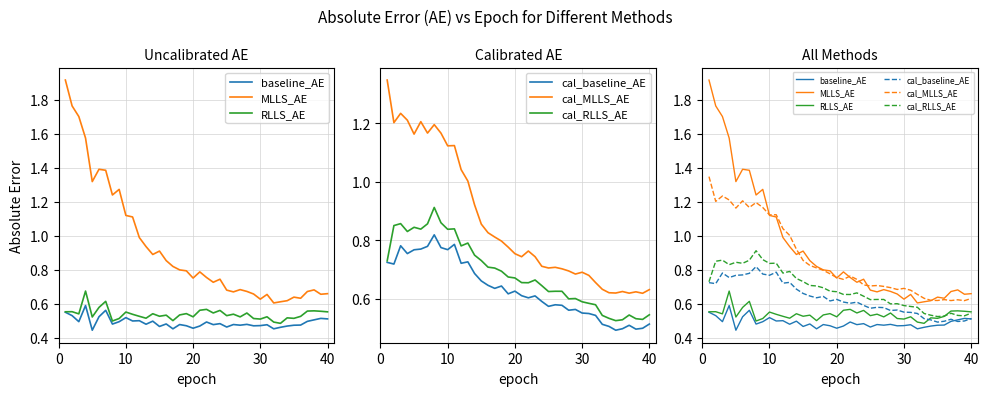

The baseline_AE series shows 0.7 at 40. True or false?

False